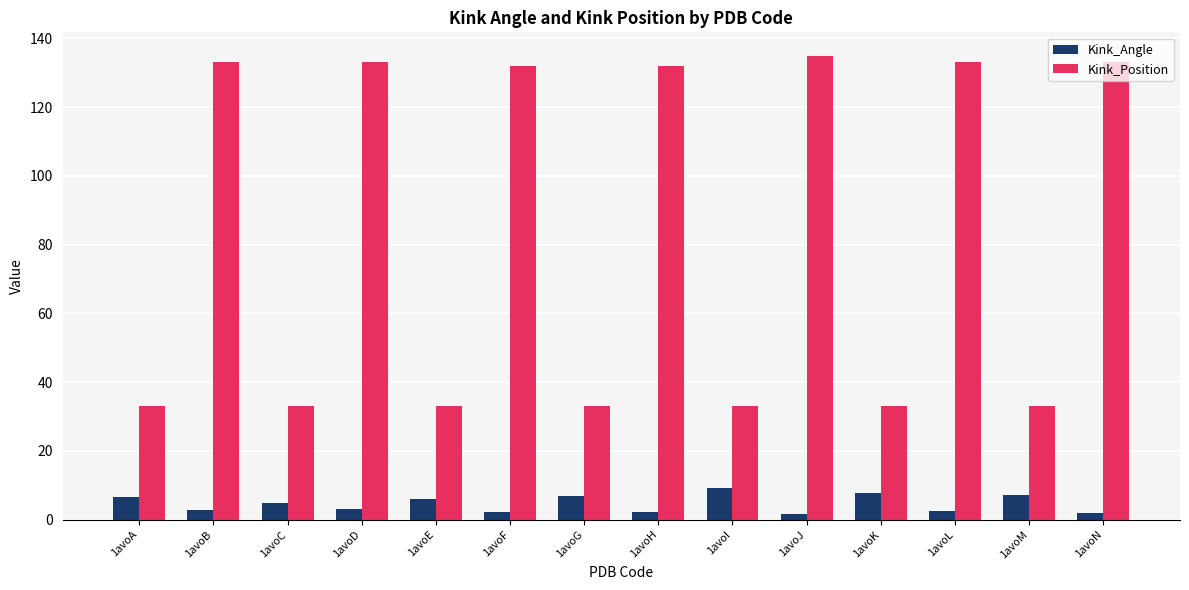

What is the sum of all Kink_Angle values?

65.3